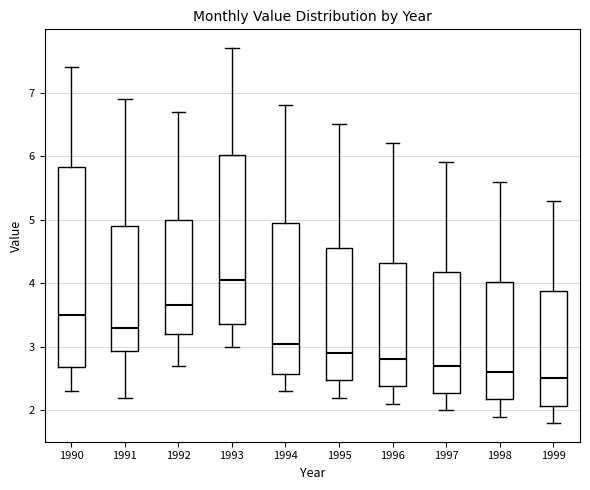

Comparing the boxes themselves (not the whiskers), which one is the tallest?

1990